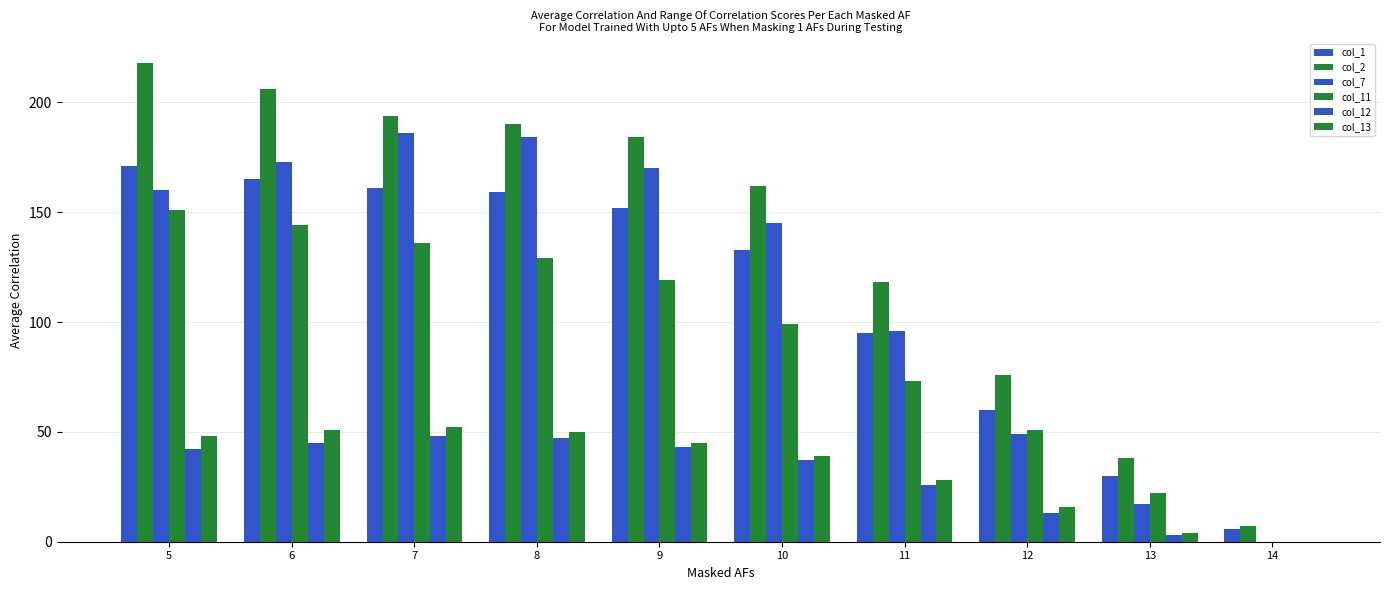

Are the bars horizontal?

No